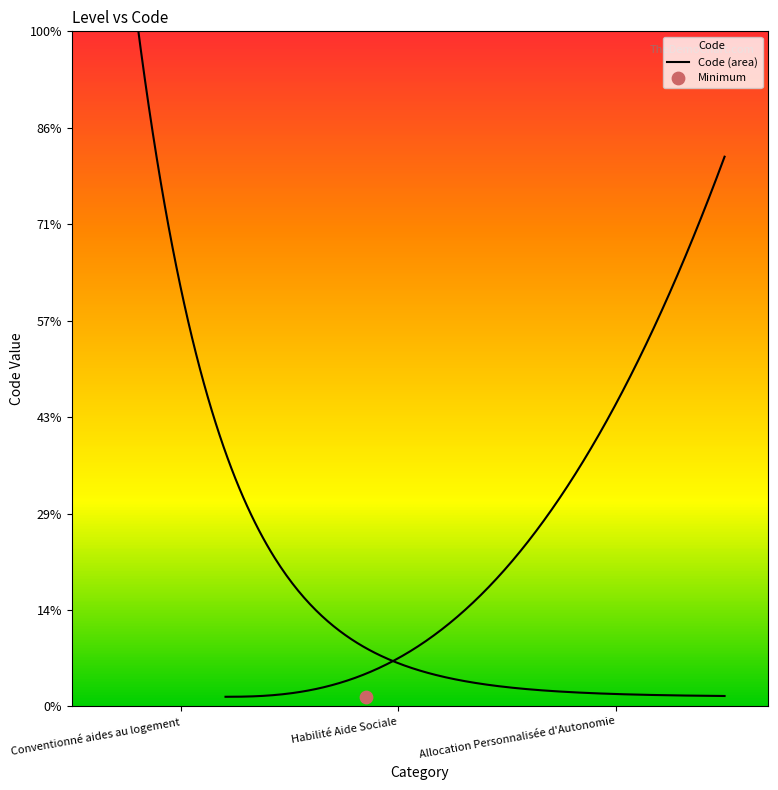

What is the ratio of the value at Habilité Aide Sociale to the value at Conventionné aides au logement?

2.0